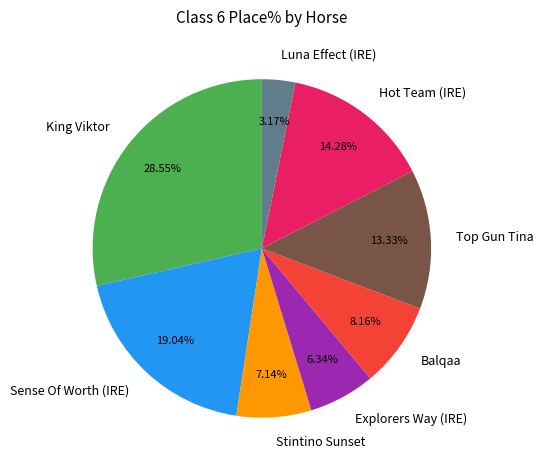

How many segments does this pie chart have?

8